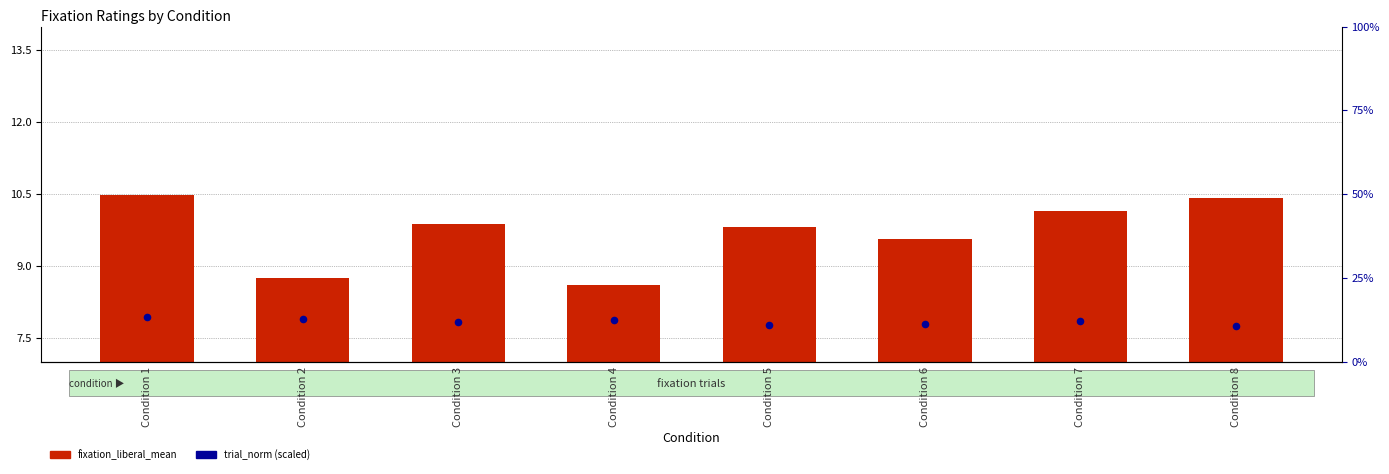

Which series has the largest Y range (max minus min)?

trial_norm